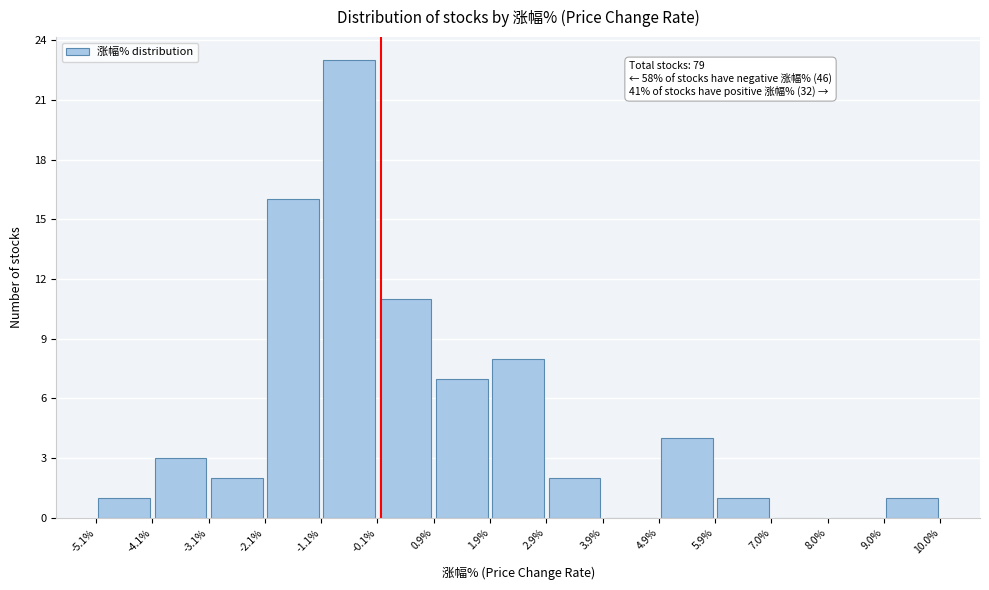

Over which range of the x-axis is the bar tallest?

-1.1% to -0.1%